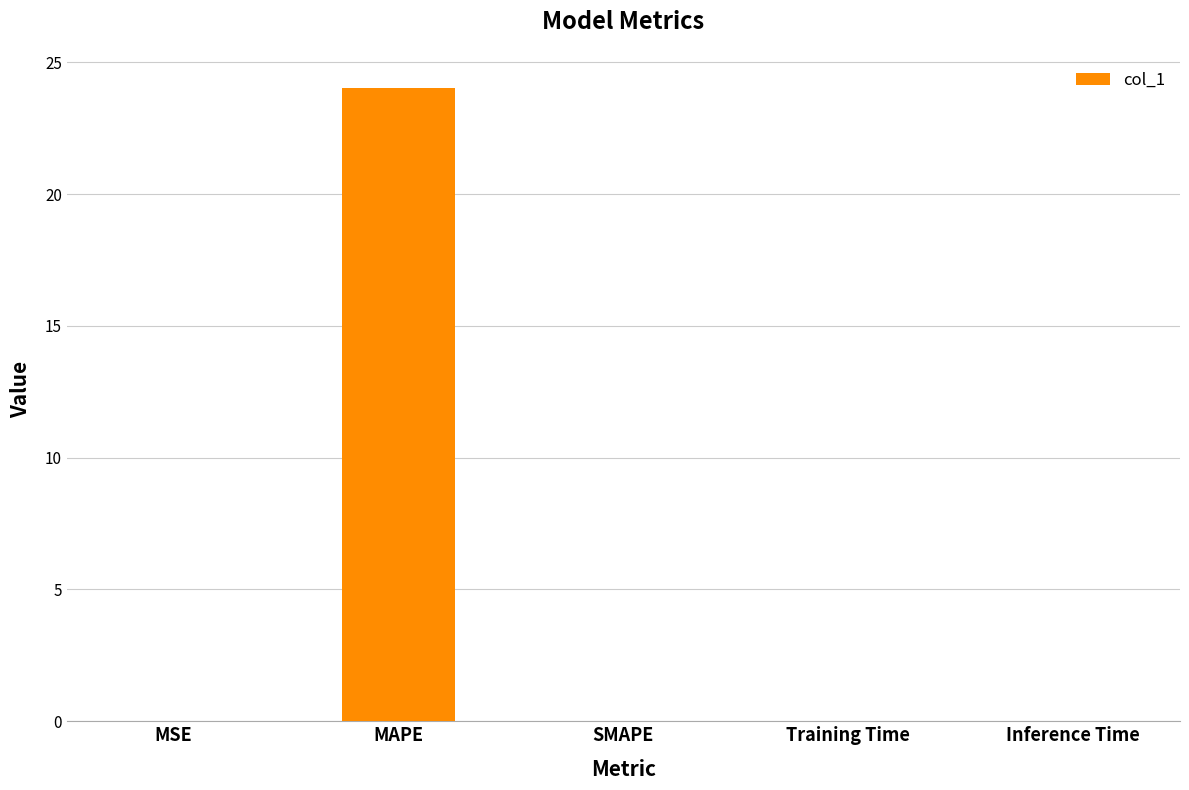

Is it true that the value at Inference Time is 0.0?

True